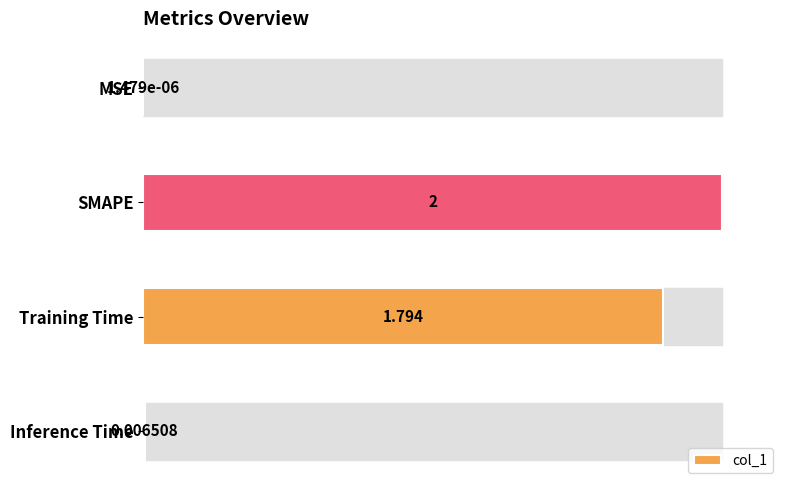

Which category has the highest value across all series?

SMAPE